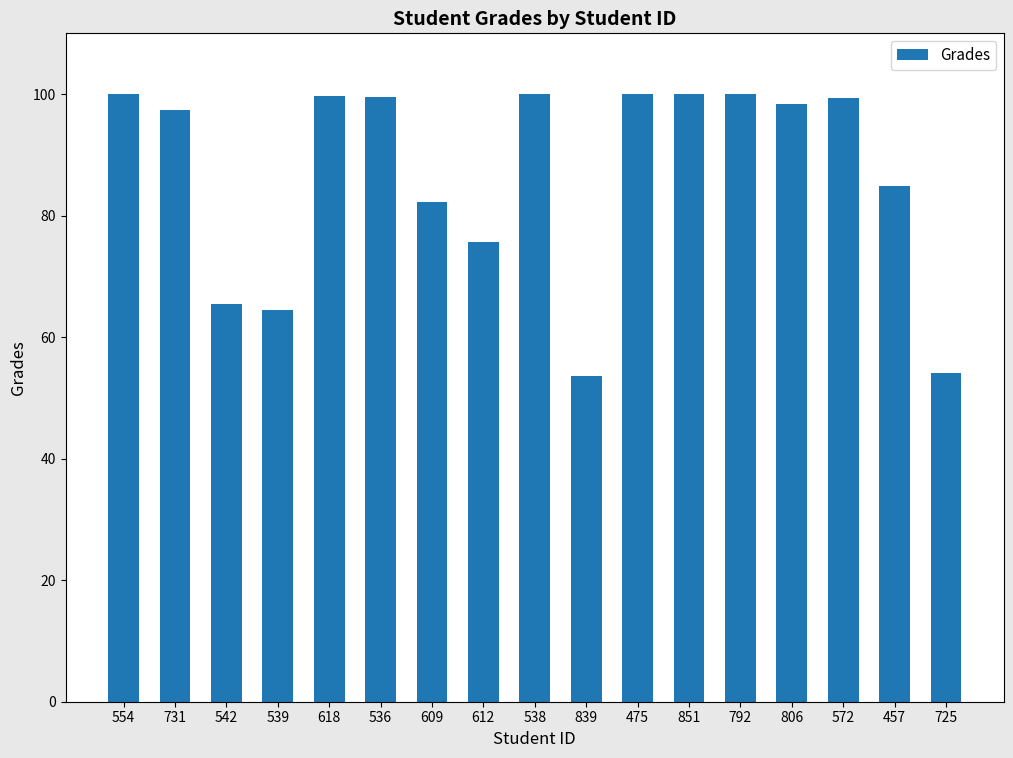

What is the value of the 8th bar from the left?

75.6